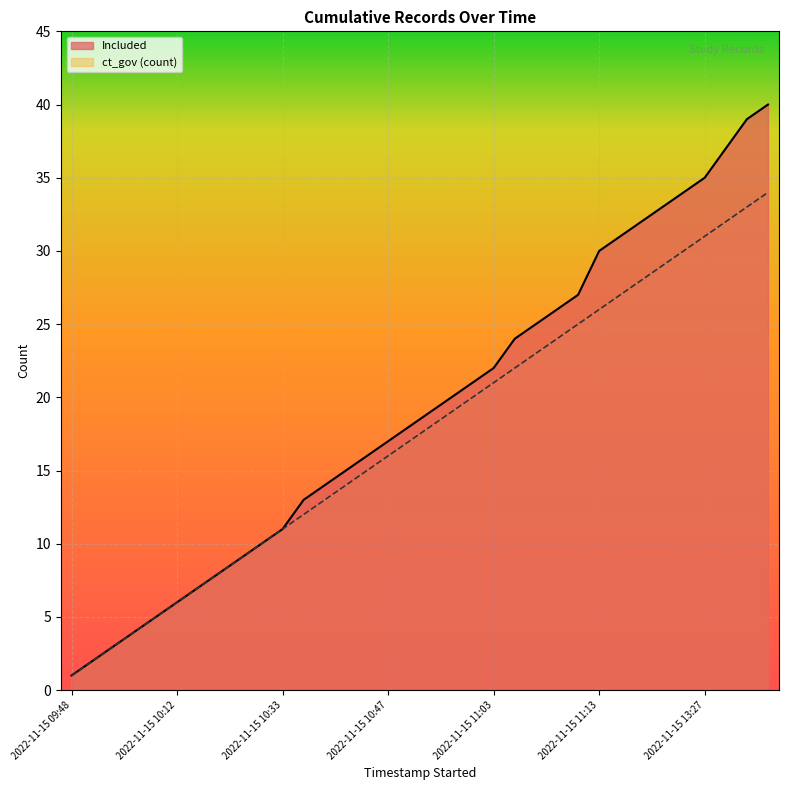

At which label does the data first exceed 19?

2022-11-15 11:02